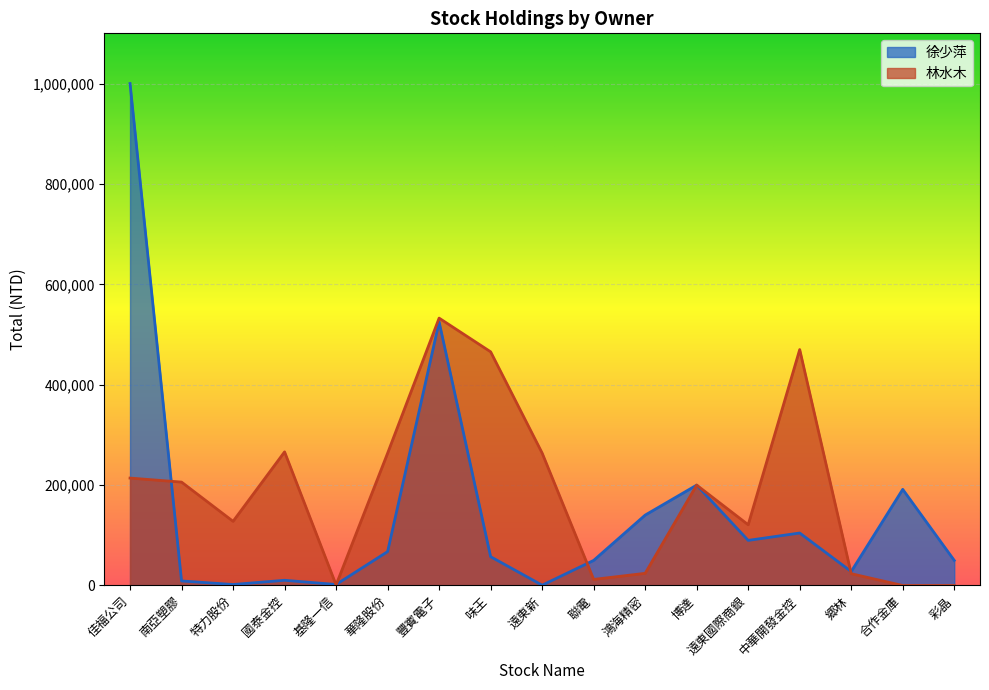

What is the difference between the maximum and minimum values in the 徐少萍 series?

999380